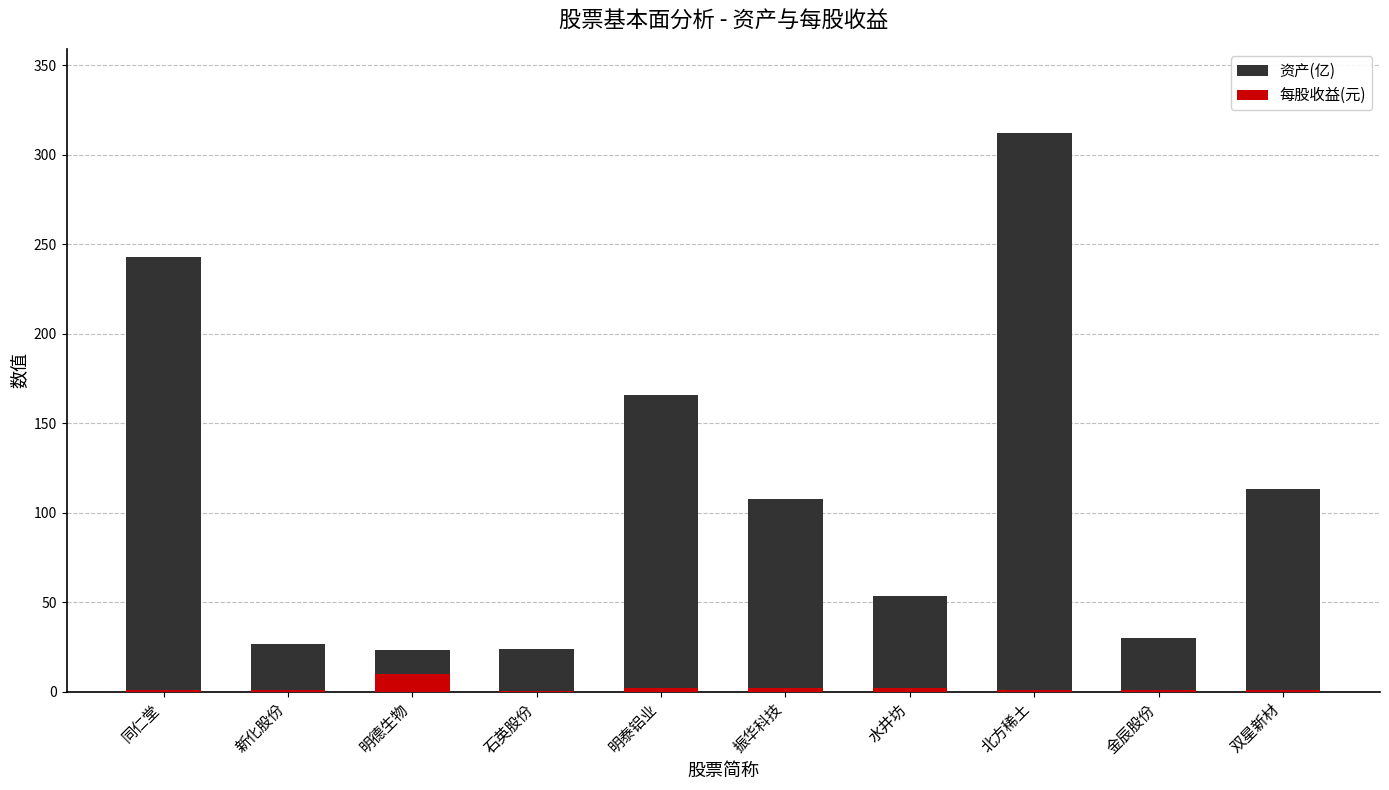

Reading left to right, extract all data points from this chart.

资产(亿): 同仁堂=242.7	新化股份=26.8	明德生物=22.9	石英股份=23.7	明泰铝业=165.7	振华科技=107.8	水井坊=53.3	北方稀土=312.3	金辰股份=30.1	双星新材=113.4
每股收益(元): 同仁堂=0.7	新化股份=0.8	明德生物=9.6	石英股份=0.5	明泰铝业=2.1	振华科技=1.9	水井坊=2.1	北方稀土=0.9	金辰股份=0.7	双星新材=0.8